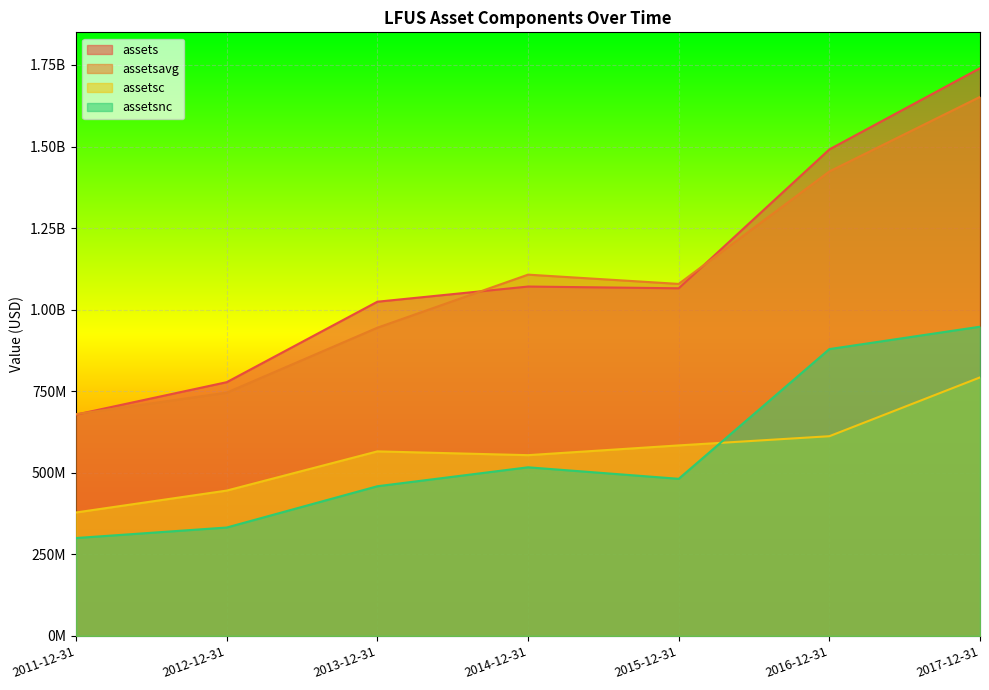

True or false: assetsnc and assetsavg cross at least once.

False